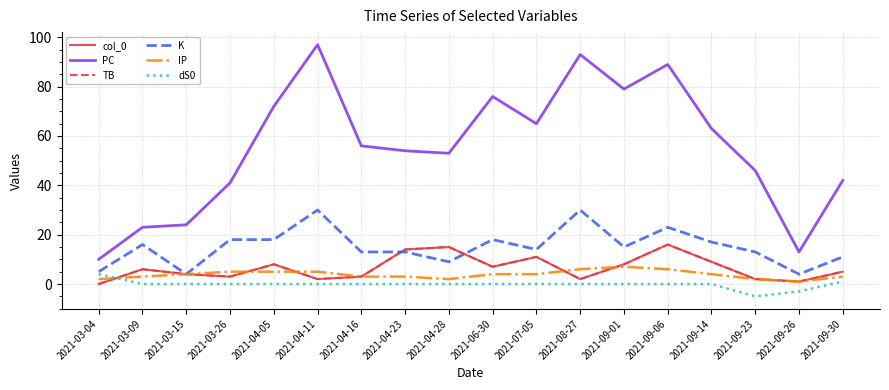

What is the smallest value displayed?

-5